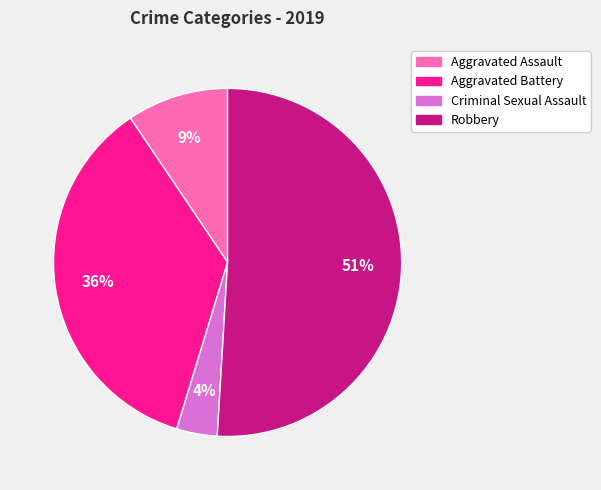

To the nearest percent, what is the average slice percentage?

25%